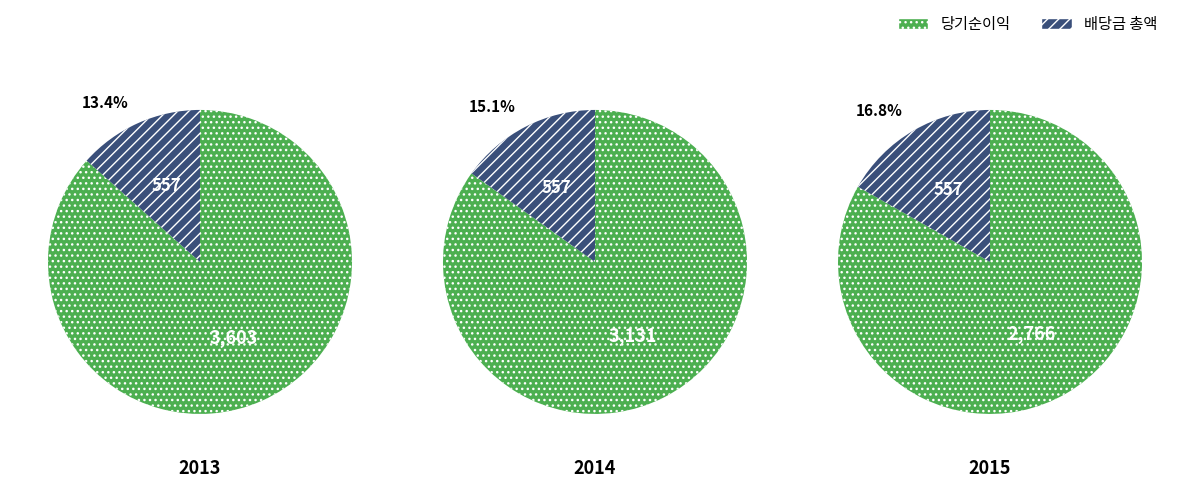

Combined, do 1 and 2 account for over 50%?

Yes